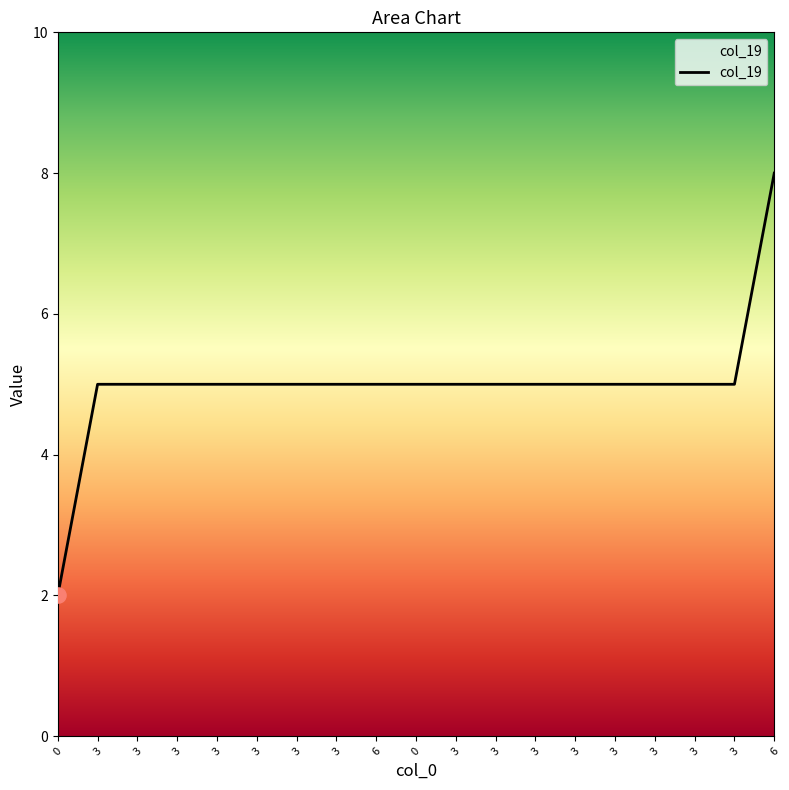

What is the ratio of the value at 3 to the value at 3?

1.0